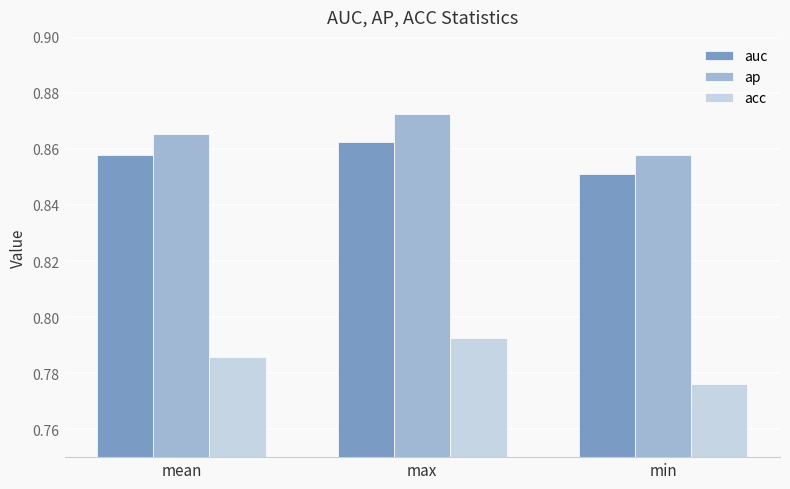

Is it true that auc equals 0.4 at mean?

False